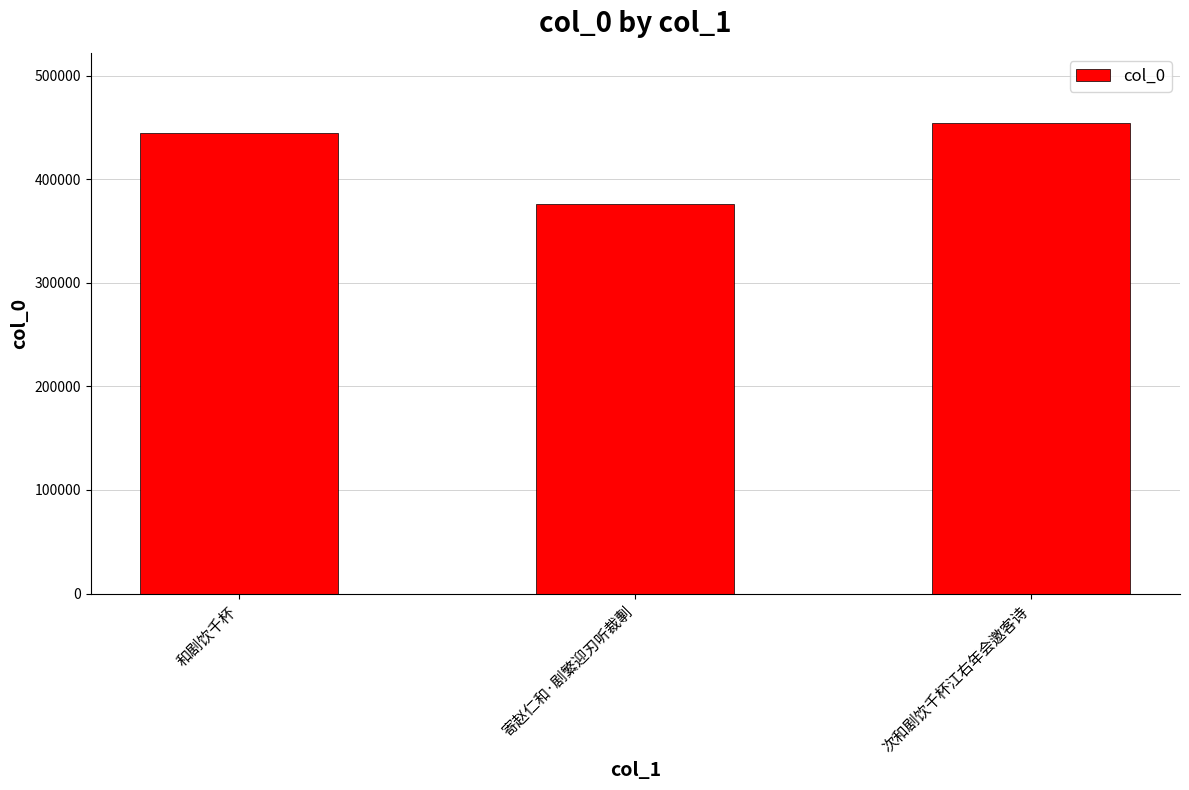

Reading left to right, extract all data points from this chart.

和剧饮千杯=444270	寄赵仁和·剧繁迎刃听裁剸=376297	次和剧饮千杯江右年会邀客诗=453938